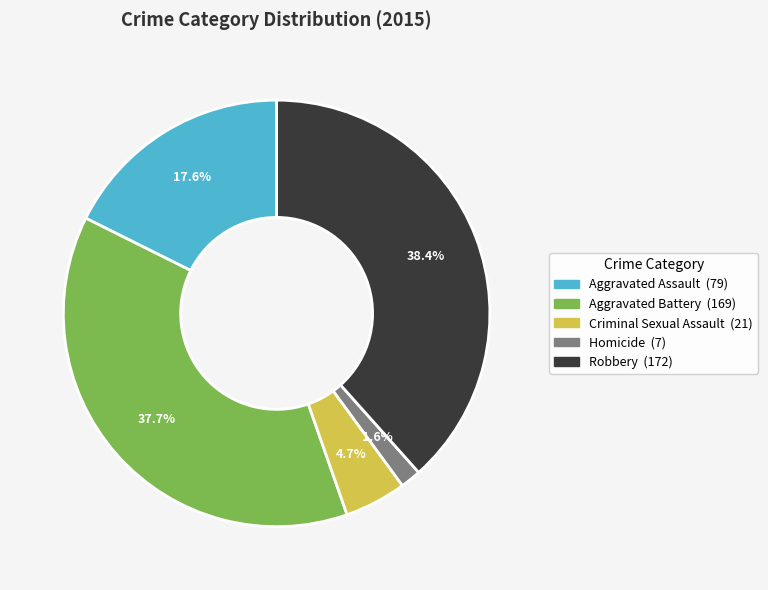

To the nearest percent, what percentage of the pie is Aggravated Assault?

18%